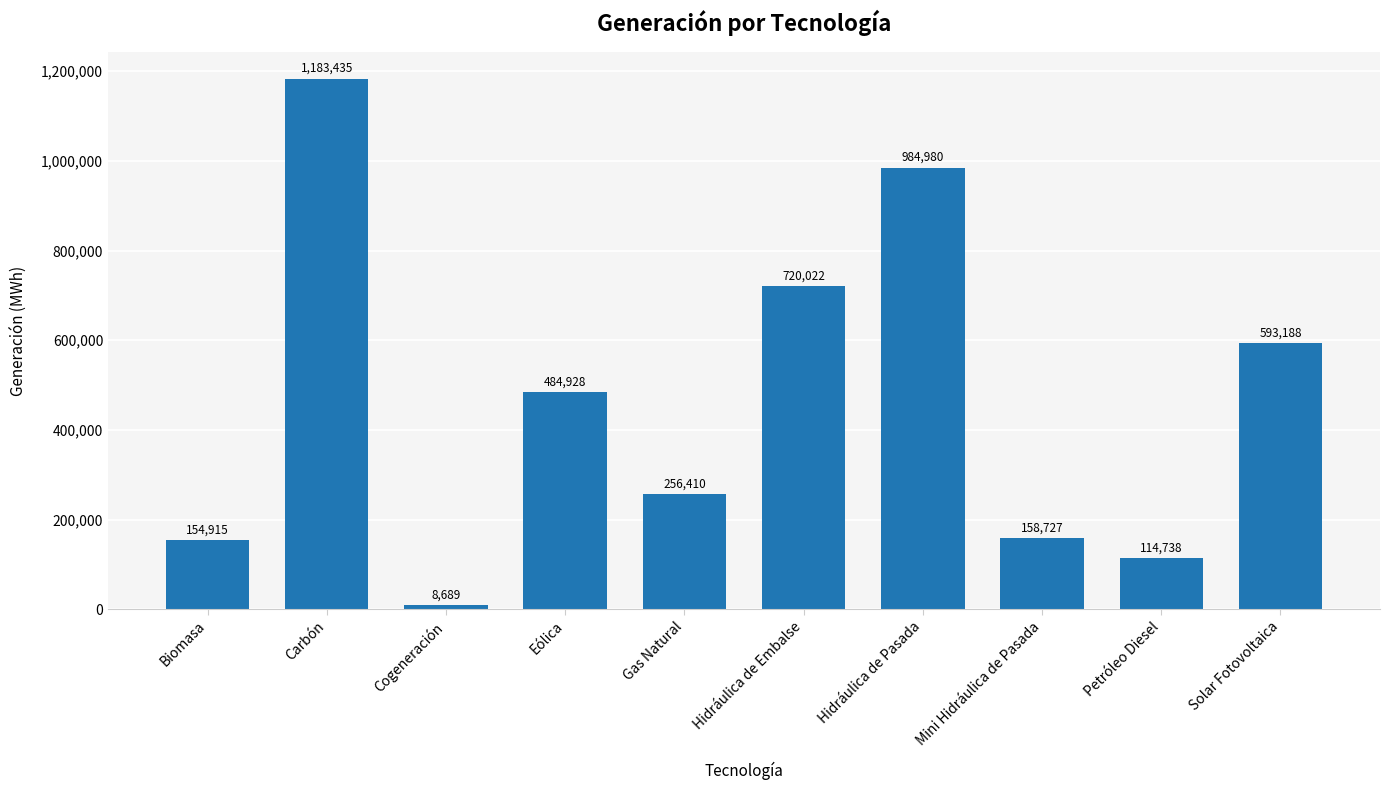

What is the difference between the maximum and minimum values?

1174746.3